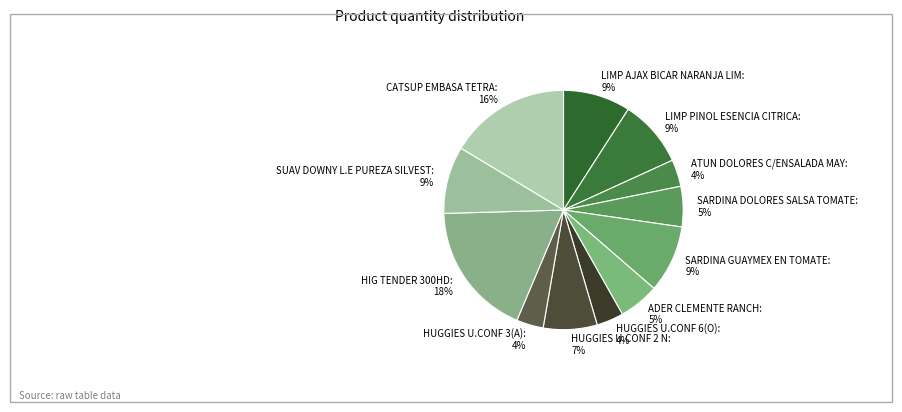

Approximately how many times larger is the value at HUGGIES U.CONF 6(O) compared to ATUN DOLORES C/ENSALADA MAY?

1.0